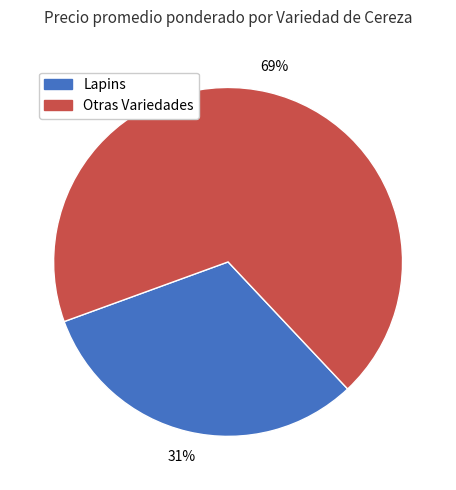

To the nearest percent, what is the average slice percentage?

50%